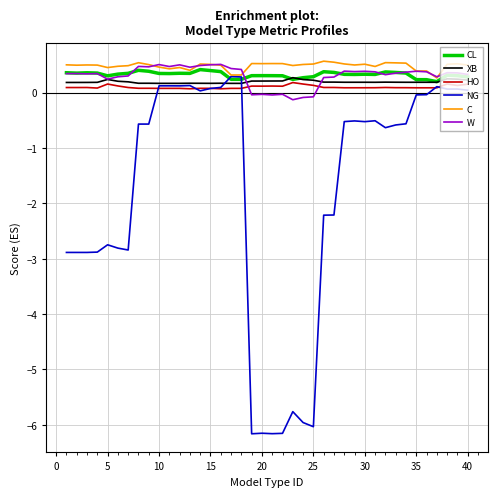

What is the maximum value for CL?

0.4